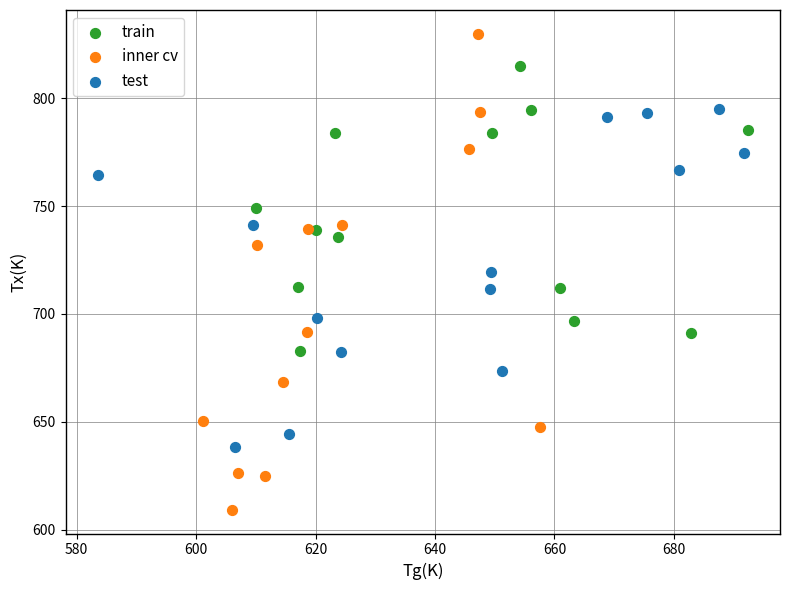

Which series has the largest Y range (max minus min)?

inner cv